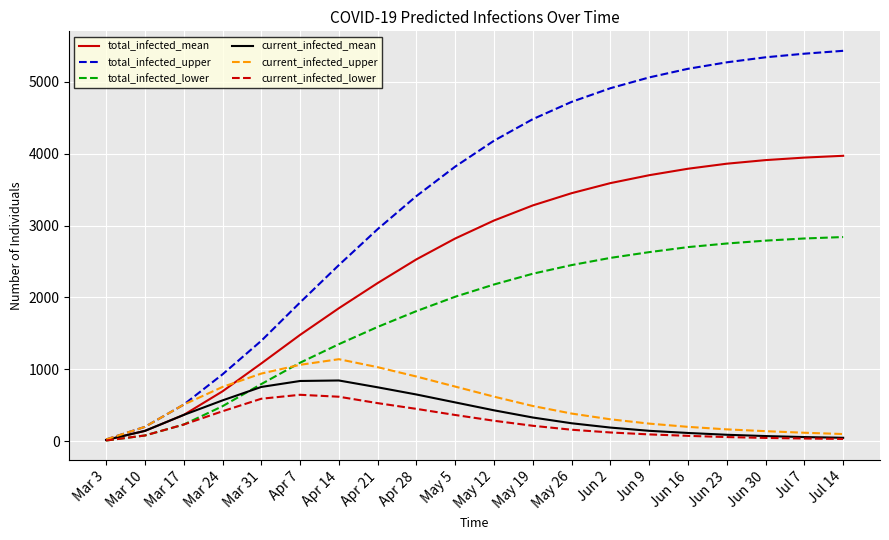

What is the difference between the total_infected_mean values at Jun 2 and Apr 7?

2111